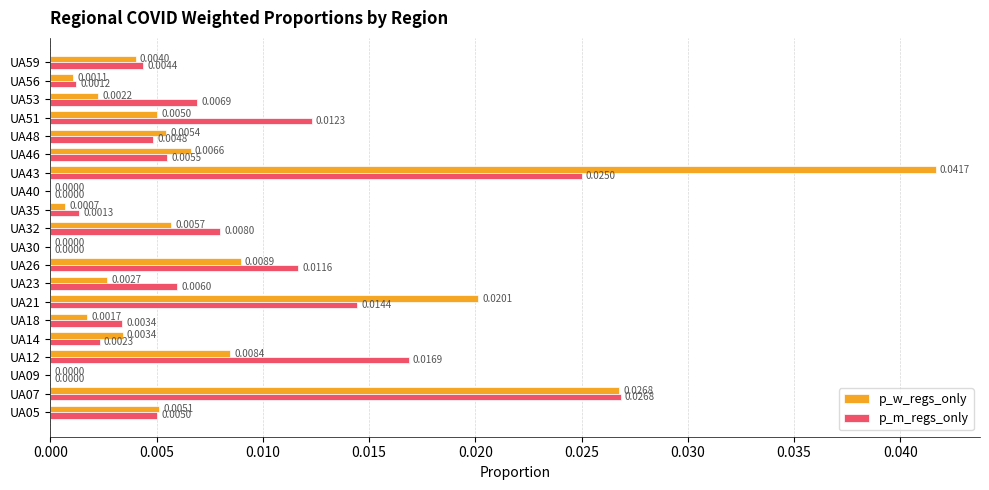

Between UA07 and UA18, which series saw the biggest shift?

p_w_regs_only